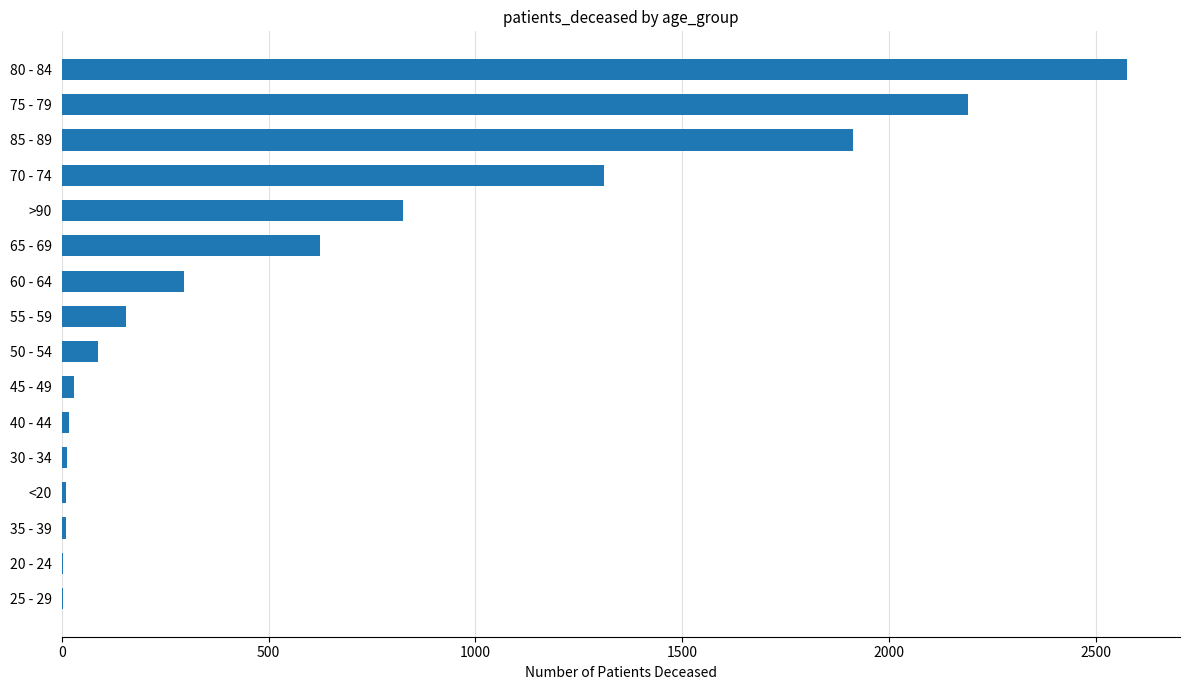

What is the maximum value shown in the chart?

2574